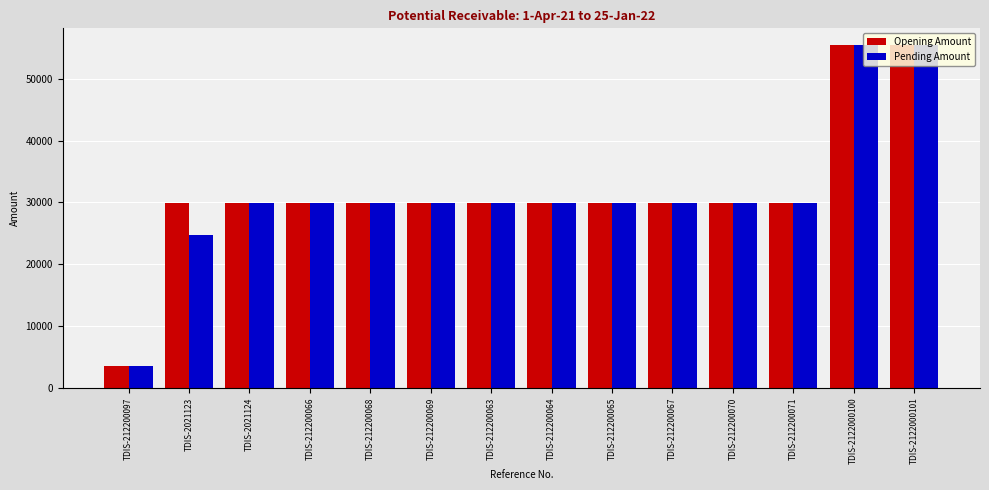

Is it true that Opening Amount equals 29836 at TDIS-212200071?

True